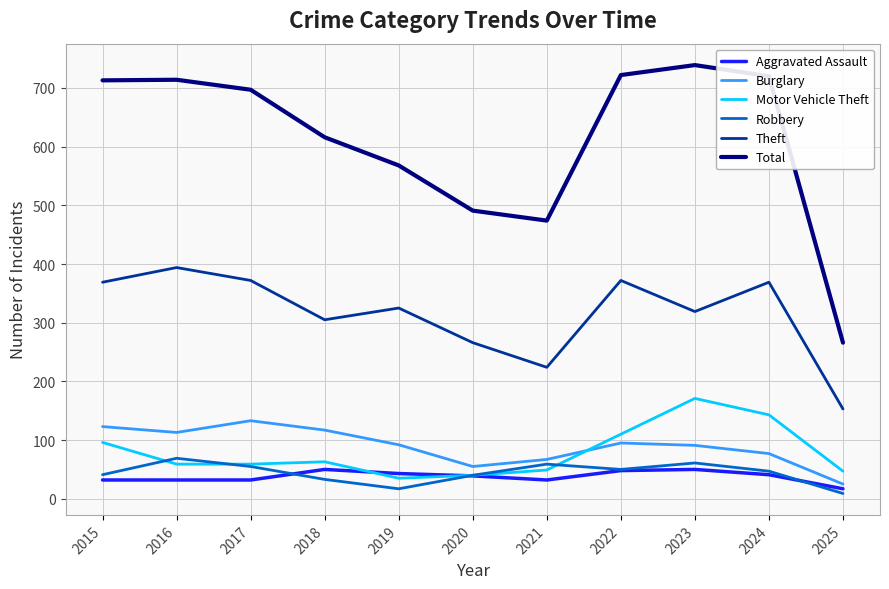

What is the spread (max minus min) of values at 2015?

681